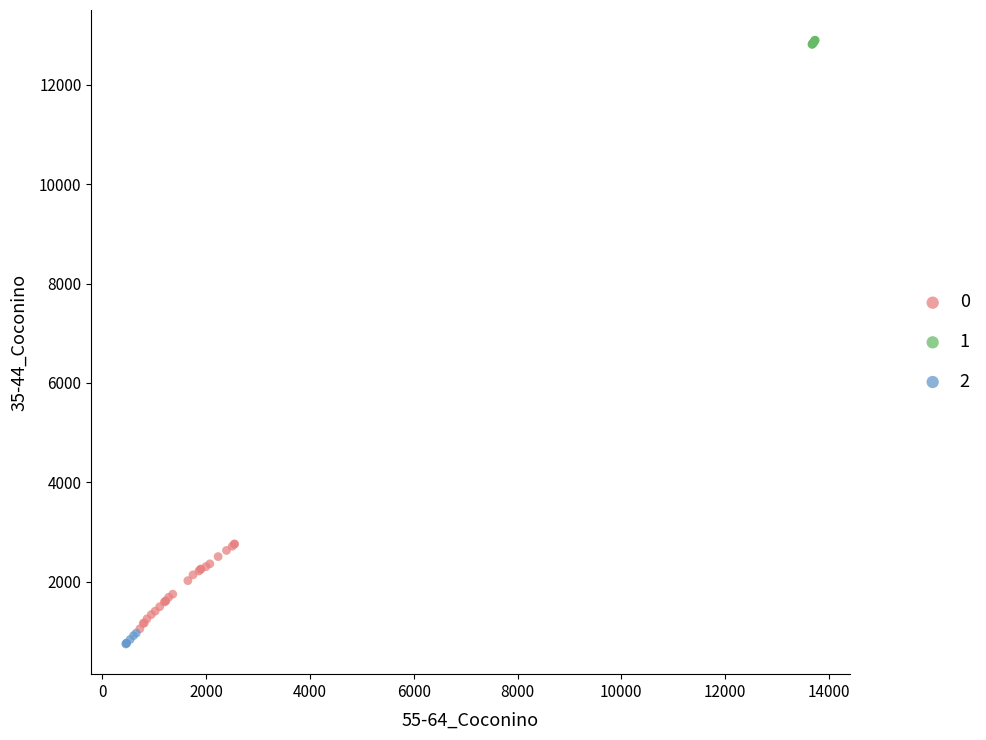

Which series reaches the maximum Y coordinate?

1